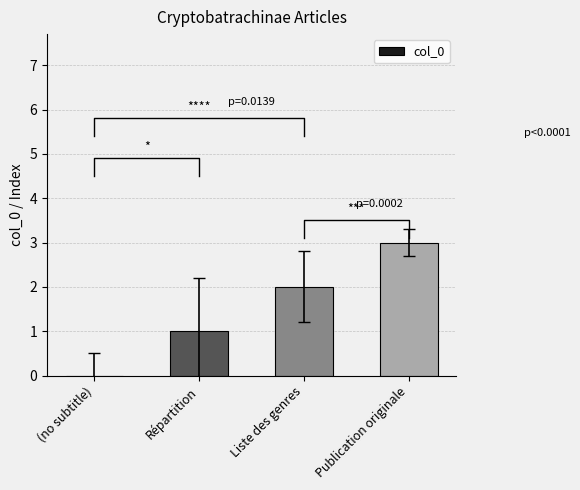

True or false: the data shows 1 at Répartition.

False